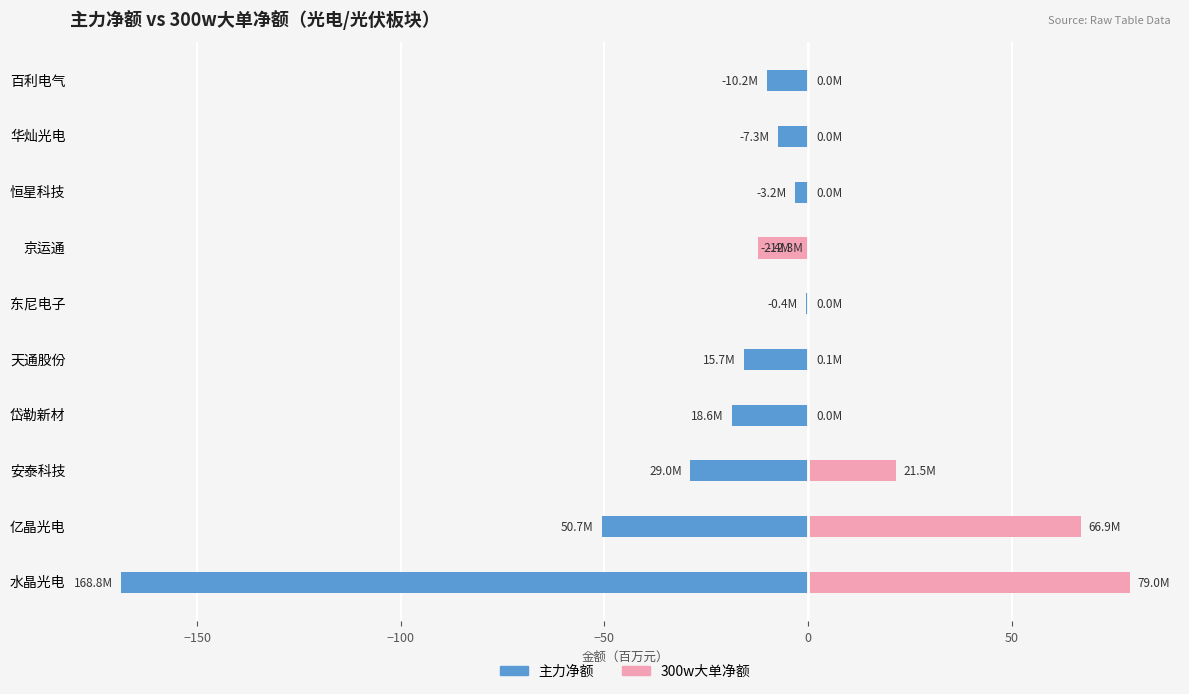

What value does the 主力净额 series have at 天通股份?

-15.7